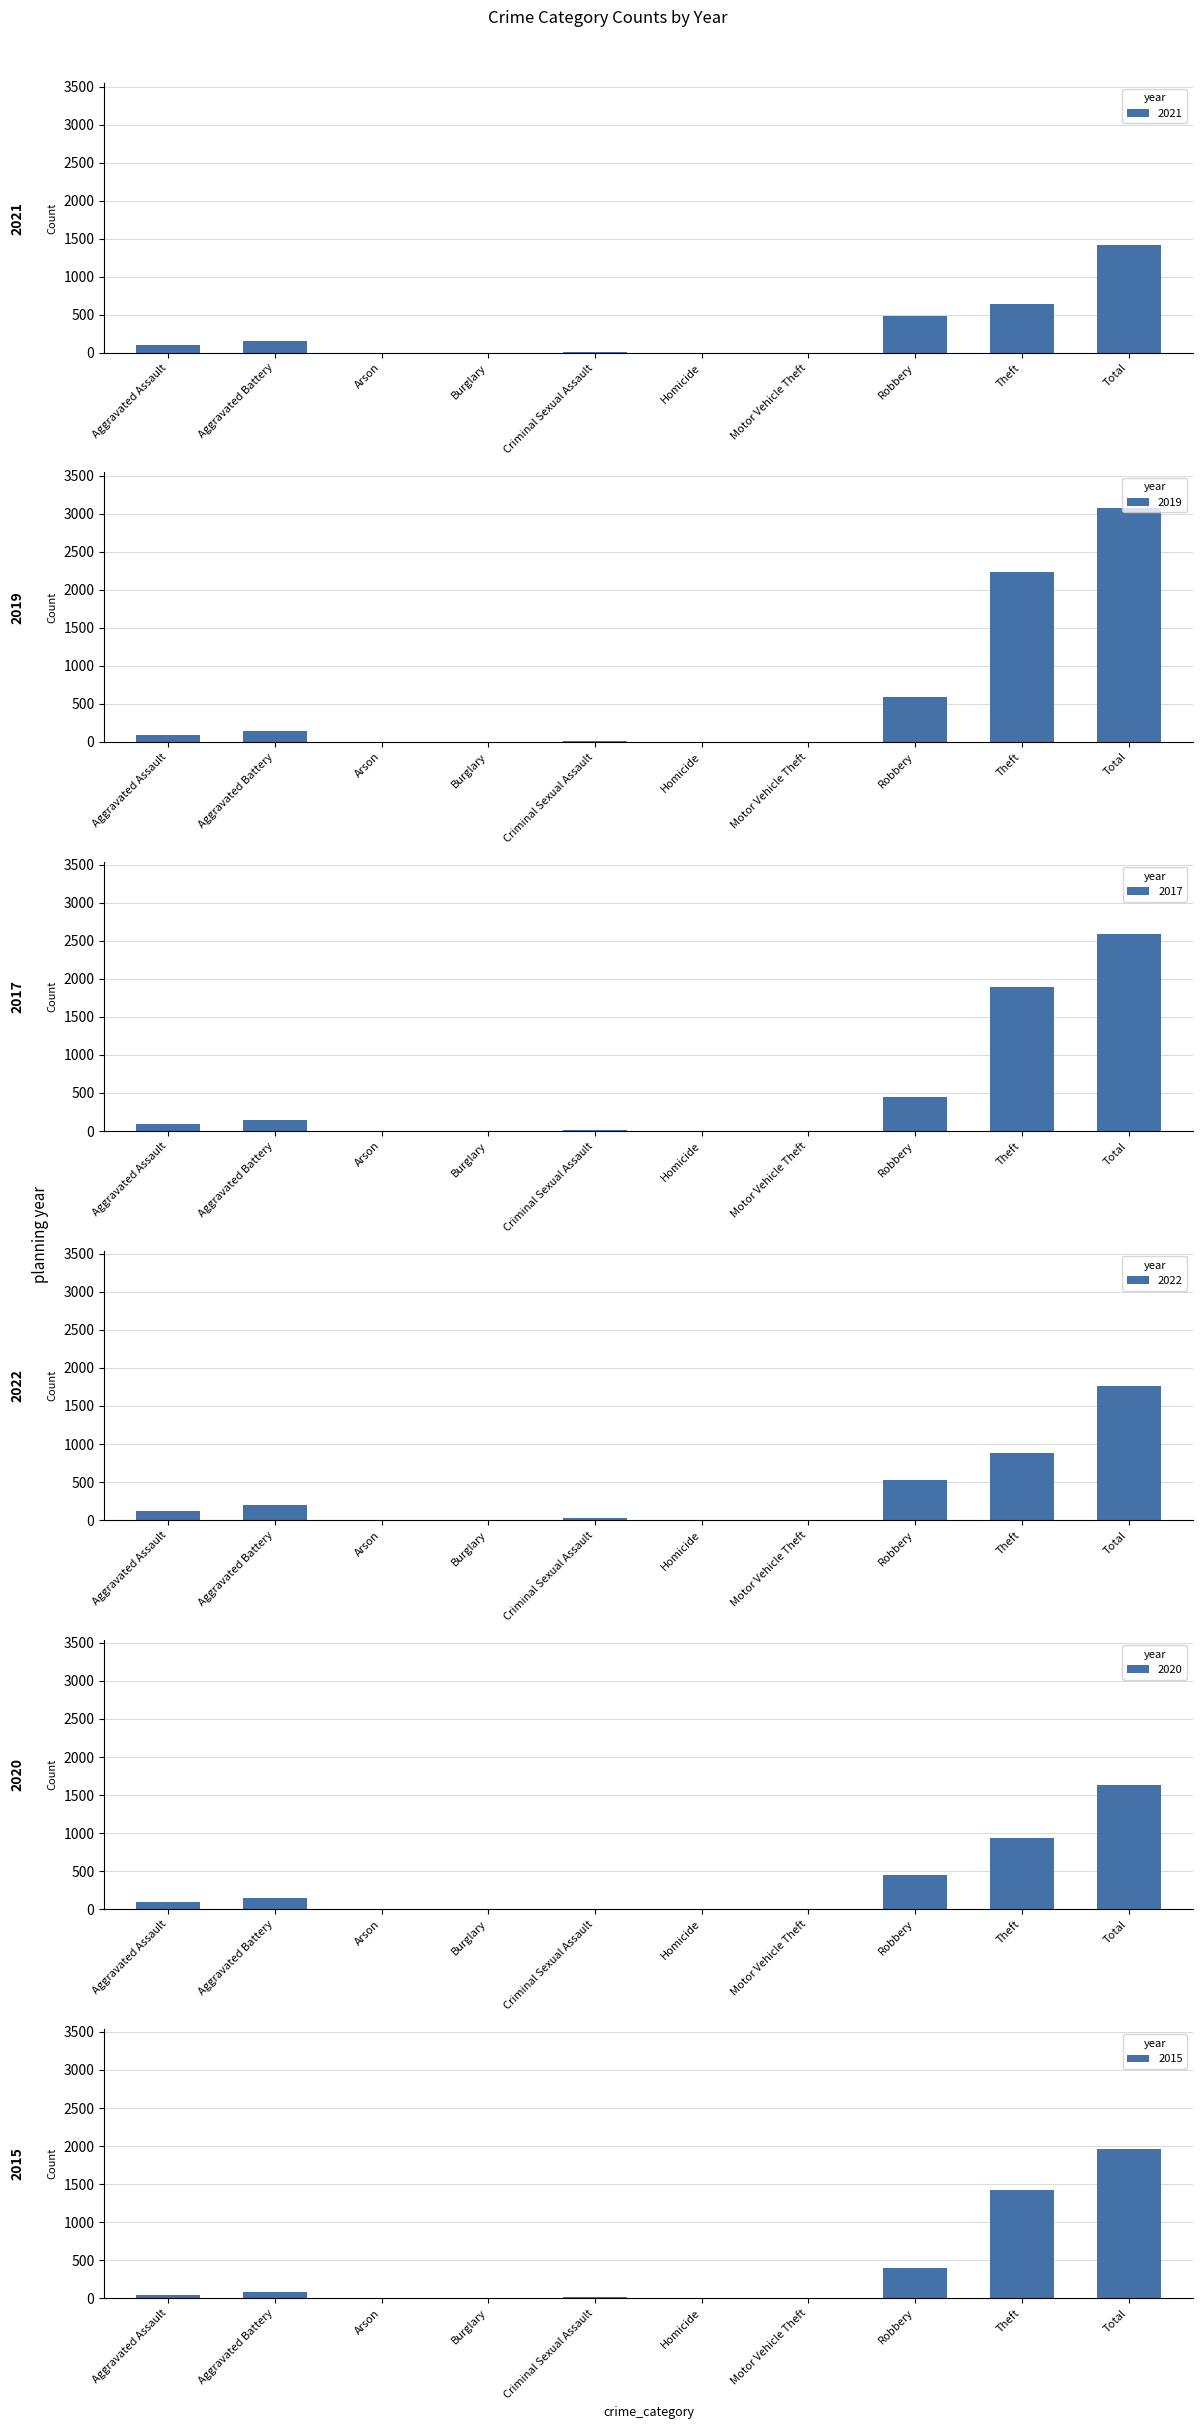

Is it true that 2021 equals 2186 at Total?

False